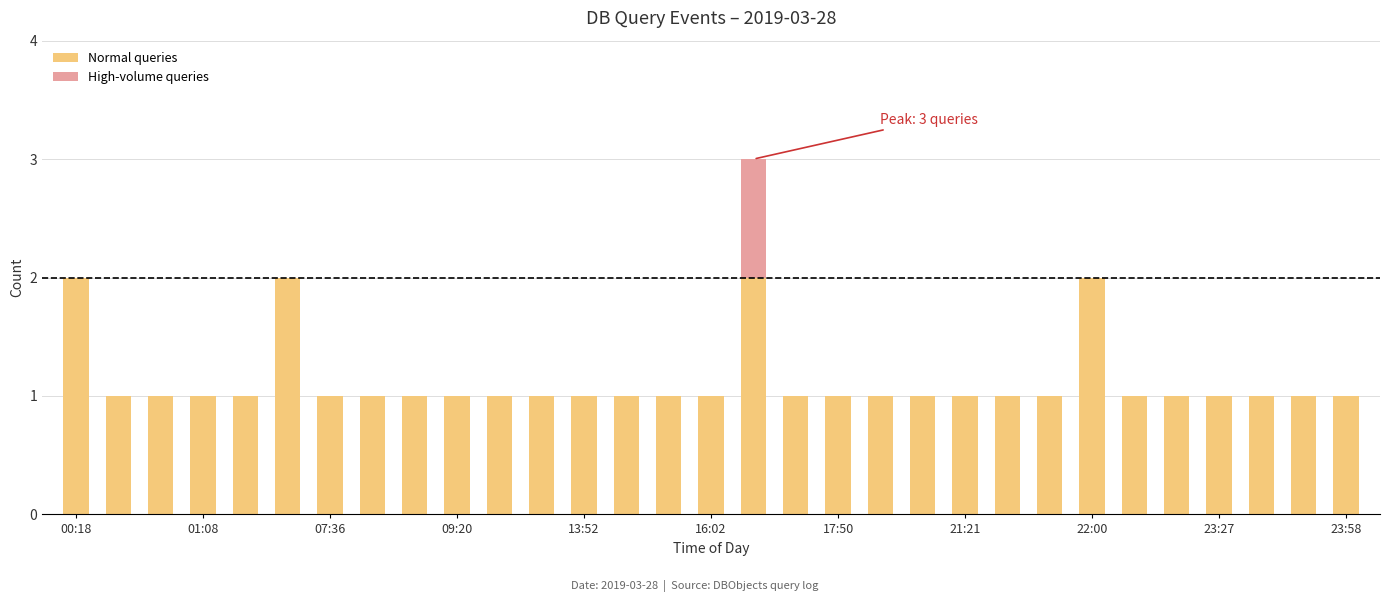

How many data points does each series have?

31